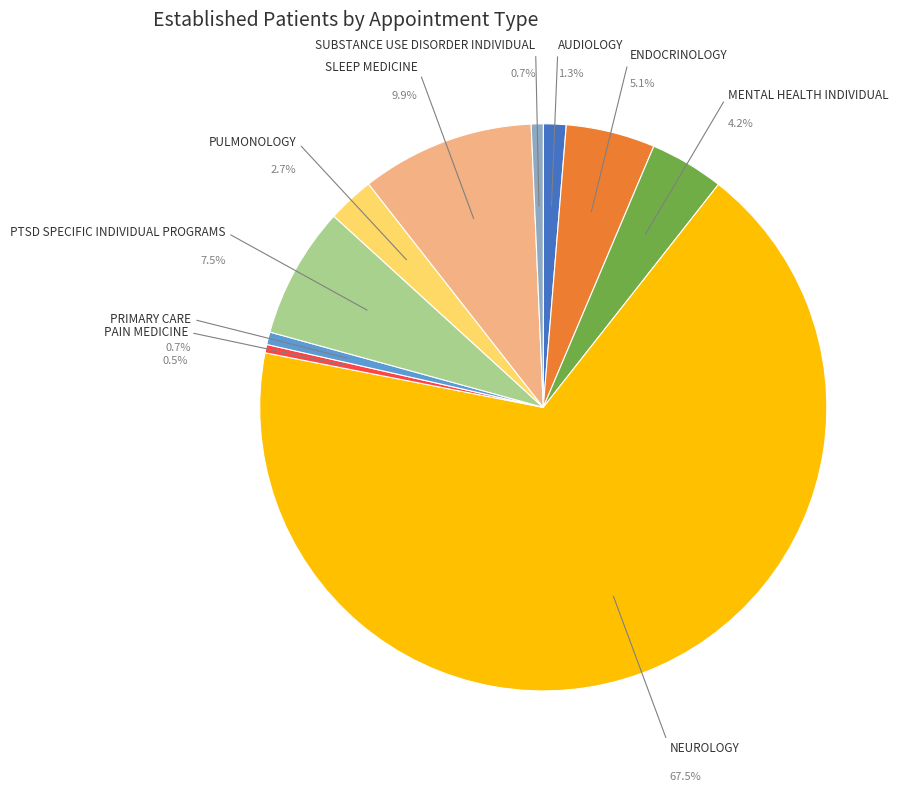

Rank the categories by value from highest to lowest.

NEUROLOGY, SLEEP MEDICINE, PTSD SPECIFIC INDIVIDUAL PROGRAMS, ENDOCRINOLOGY, MENTAL HEALTH INDIVIDUAL, PULMONOLOGY, AUDIOLOGY, PRIMARY CARE, SUBSTANCE USE DISORDER INDIVIDUAL, PAIN MEDICINE